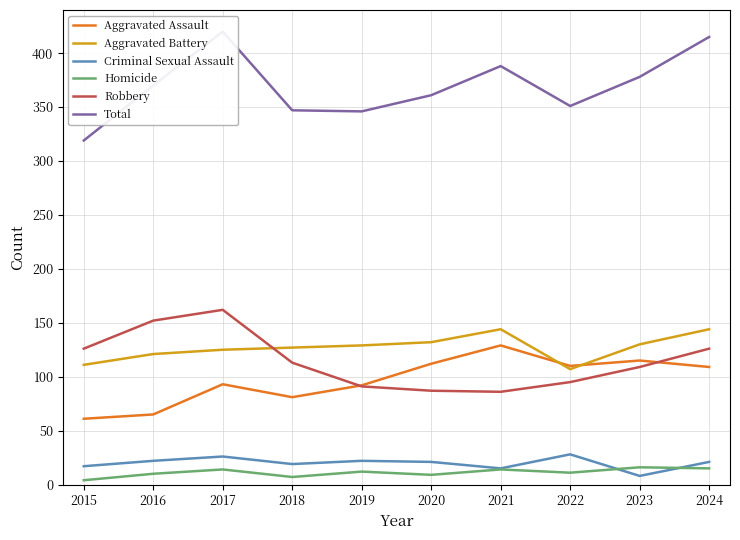

True or false: Criminal Sexual Assault and Total cross at least once.

False